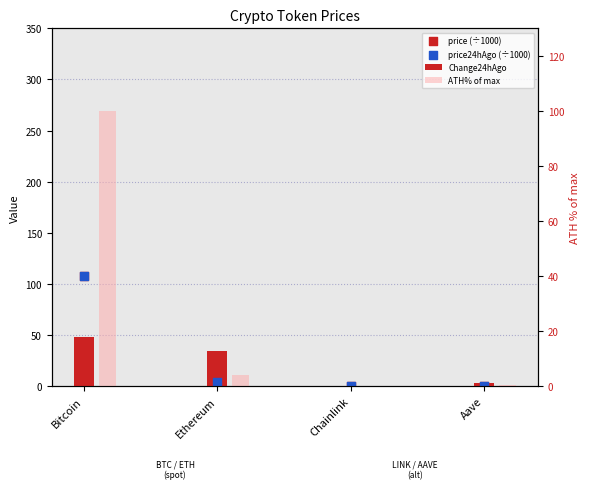

At how many categories does at least one series exceed 106?

1